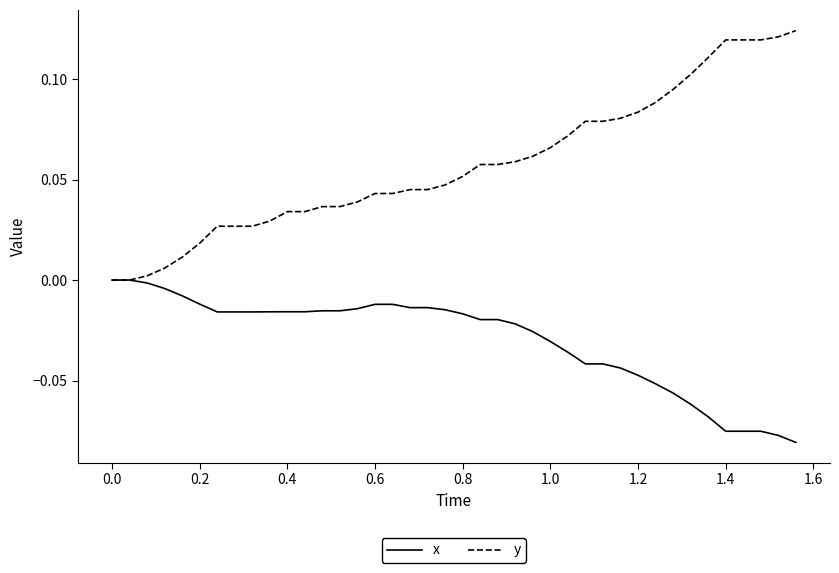

Which series has the largest range (max minus min)?

y